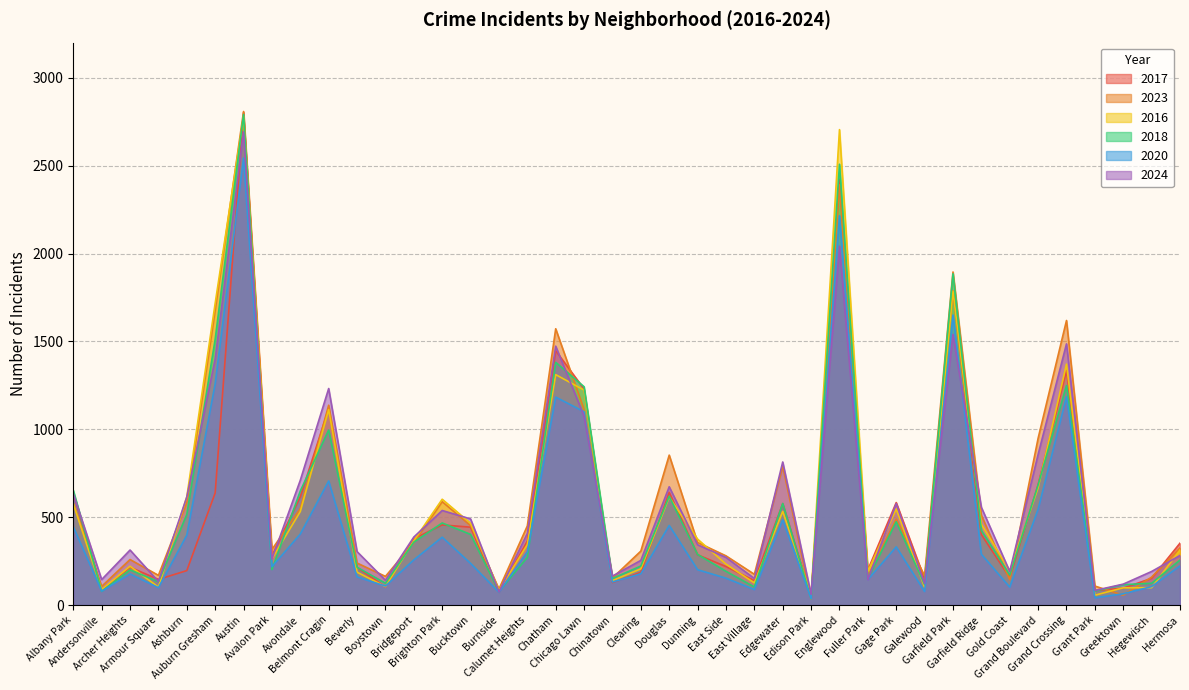

How many series are shown in this chart?

6